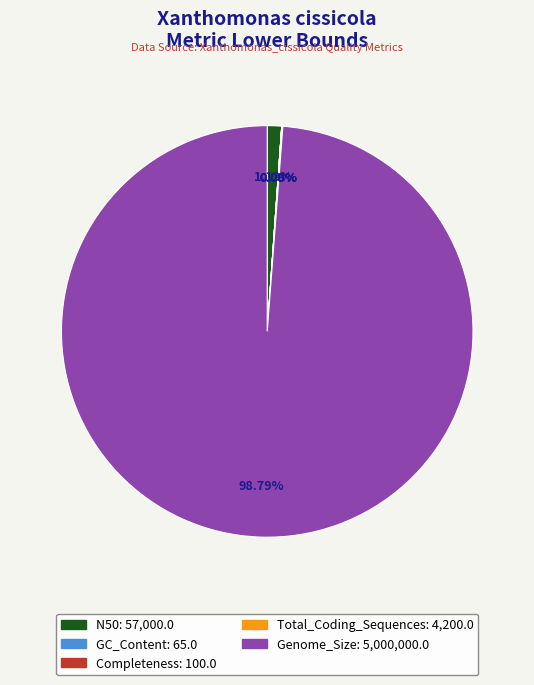

To the nearest percent, what portion does N50 represent?

1%